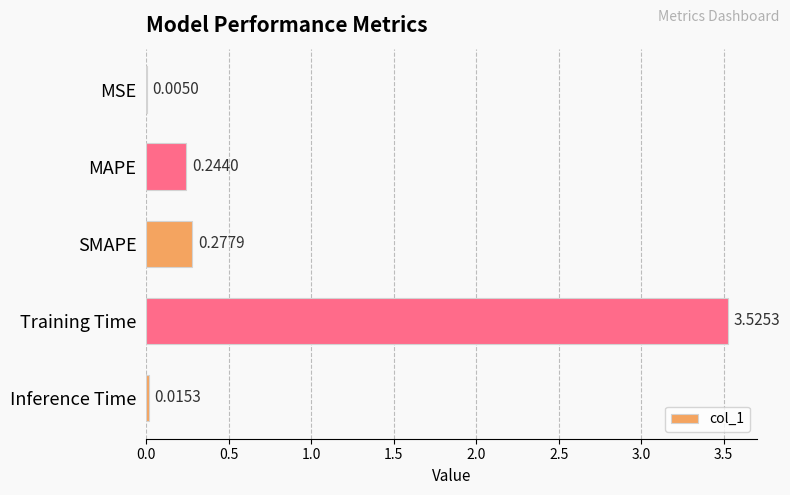

Between MSE and Training Time, which is larger?

Training Time